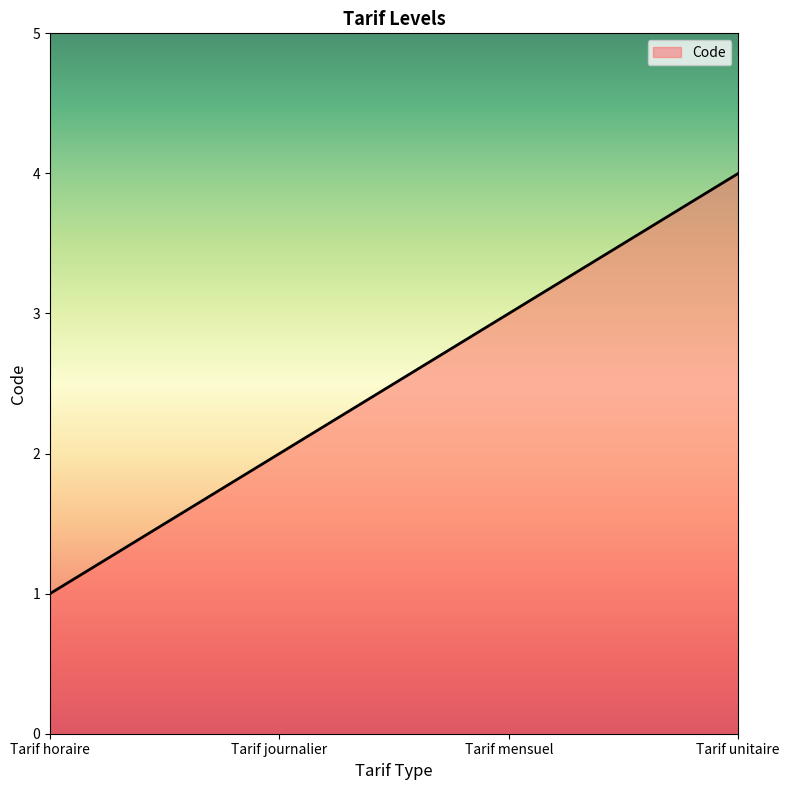

Rank the categories by value from highest to lowest.

Tarif unitaire, Tarif mensuel, Tarif journalier, Tarif horaire